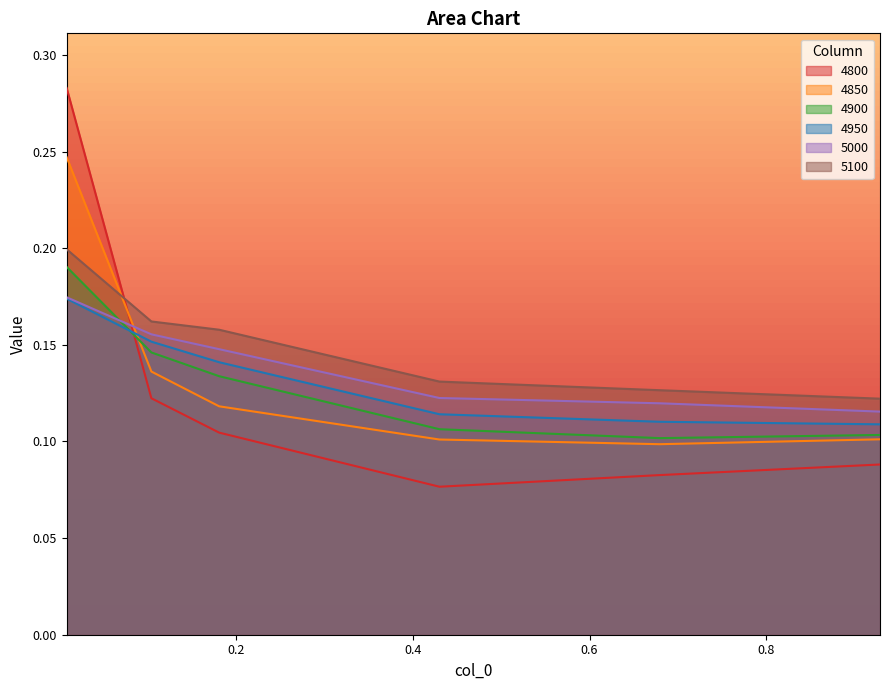

Which series has the widest spread of values?

4800